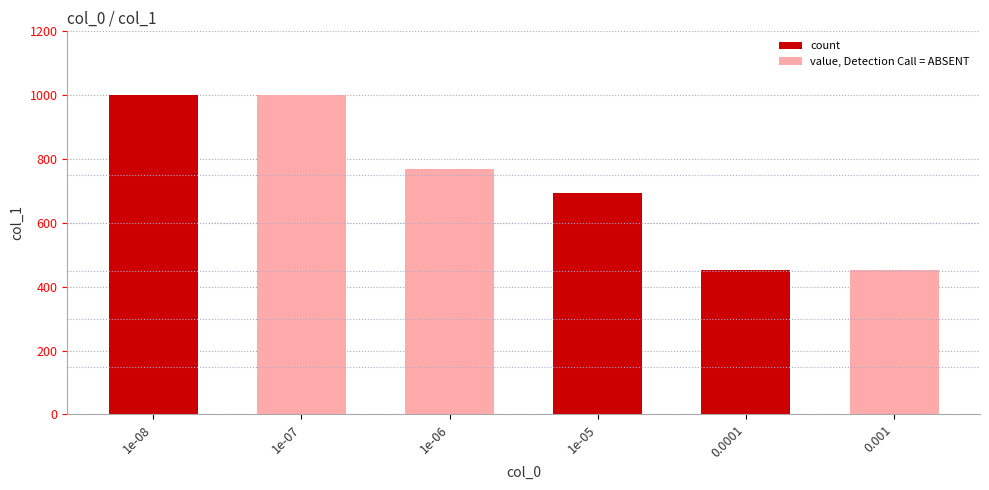

What is the difference between the maximum and minimum values in the count series?

547